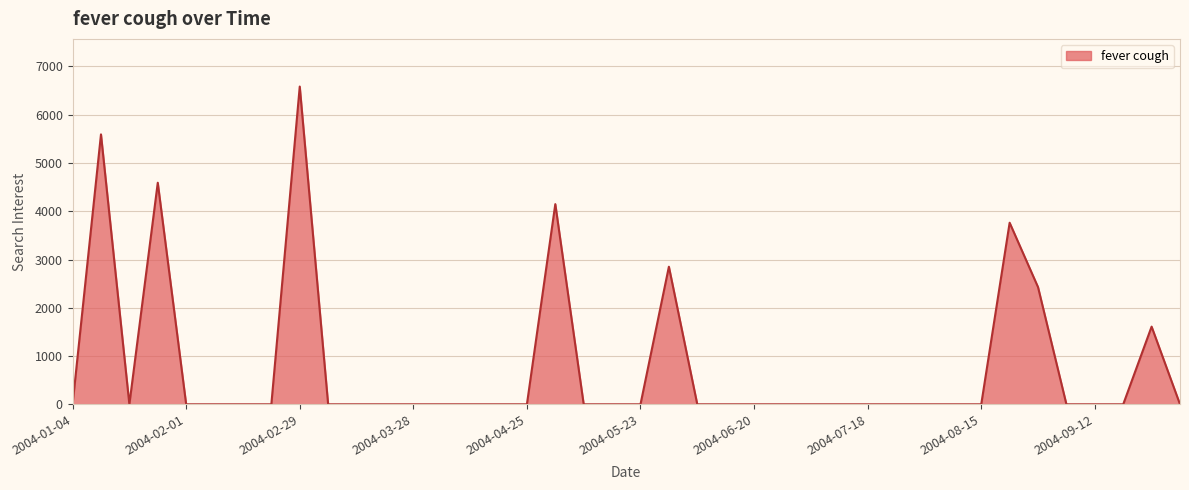

What is the difference between the maximum and minimum values?

6584.0